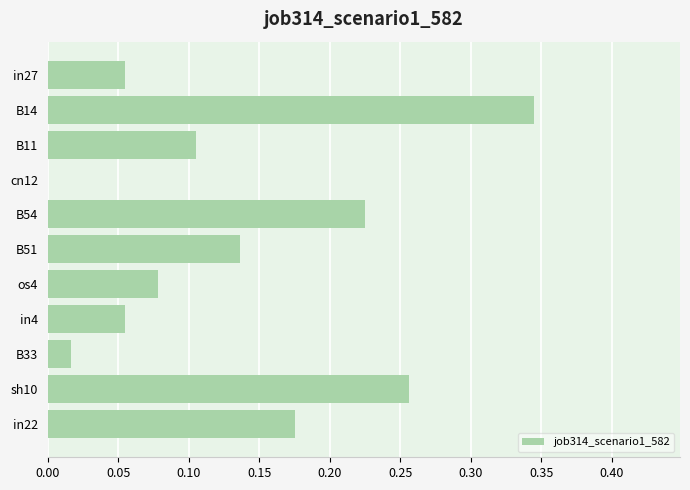

Between B14 and B51, which is larger?

B14